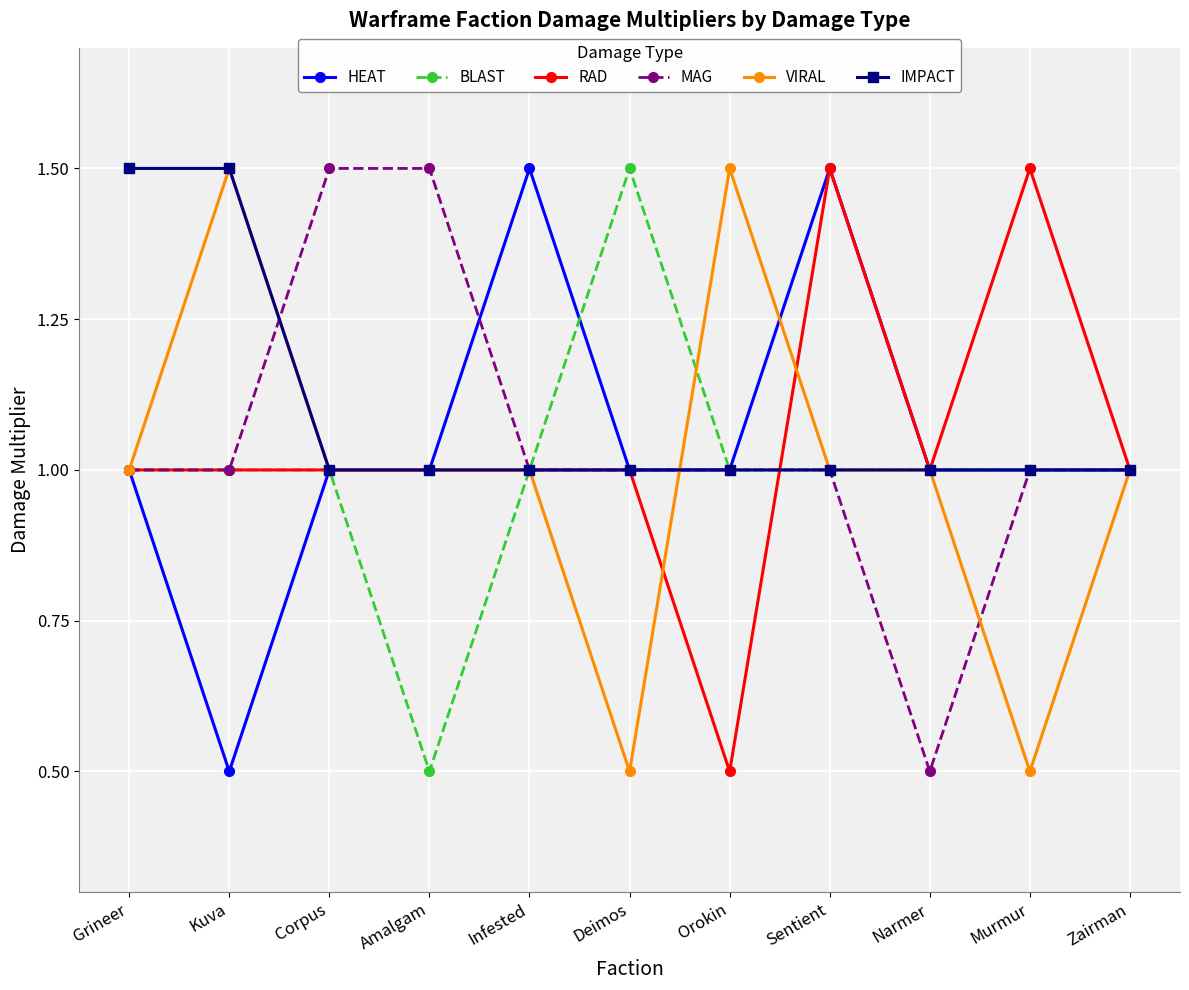

Does the chart have visible grid lines?

Yes